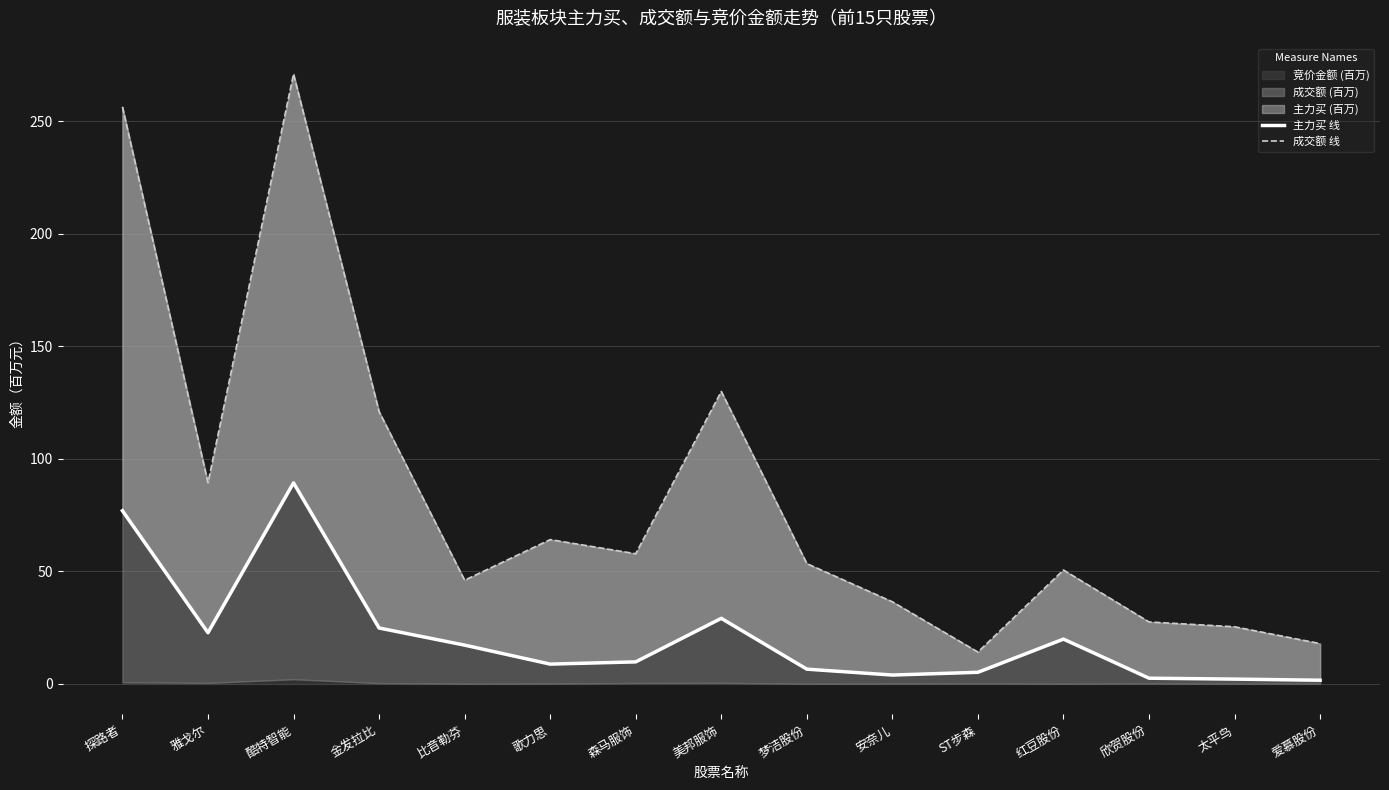

At which category does 成交额 线 reach its first local valley?

雅戈尔